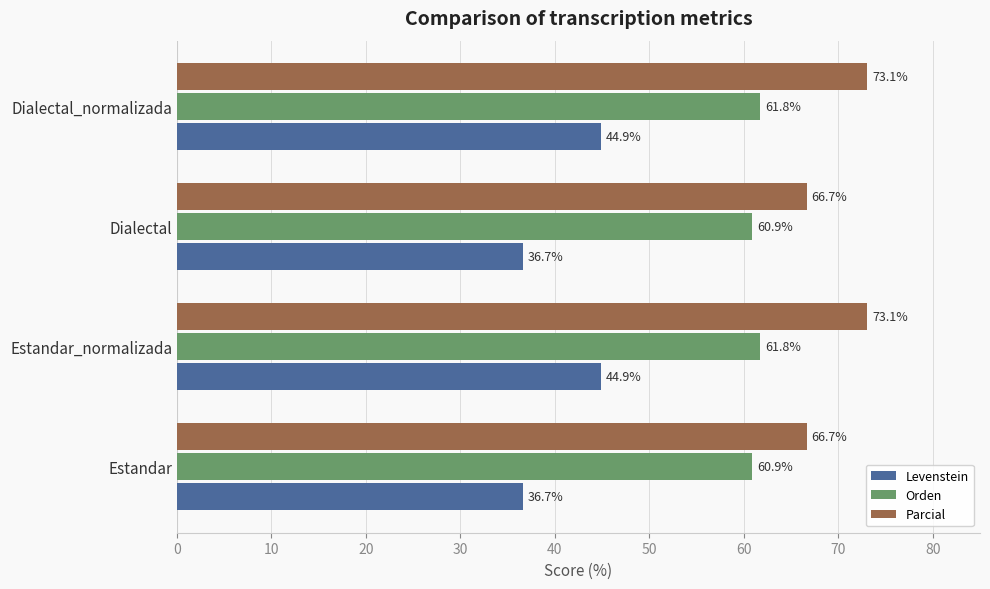

List the series in order of their overall mean, lowest first.

Levenstein, Orden, Parcial